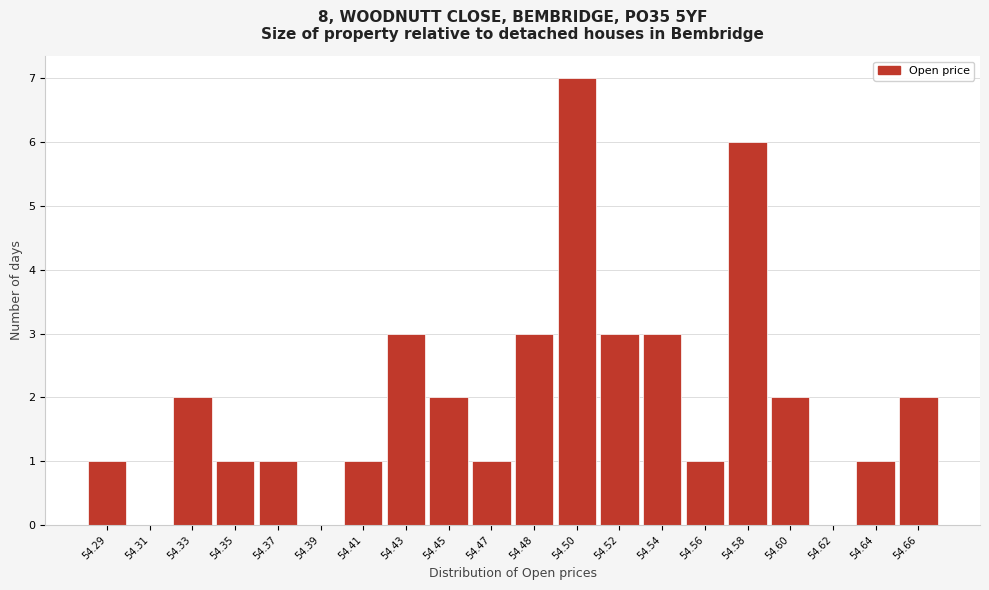

Reading left to right, what are all the values shown in this chart?

54.29=1	54.31=0	54.33=2	54.35=1	54.37=1	54.39=0	54.41=1	54.43=3	54.45=2	54.47=1	54.48=3	54.50=7	54.52=3	54.54=3	54.56=1	54.58=6	54.60=2	54.62=0	54.64=1	54.66=2